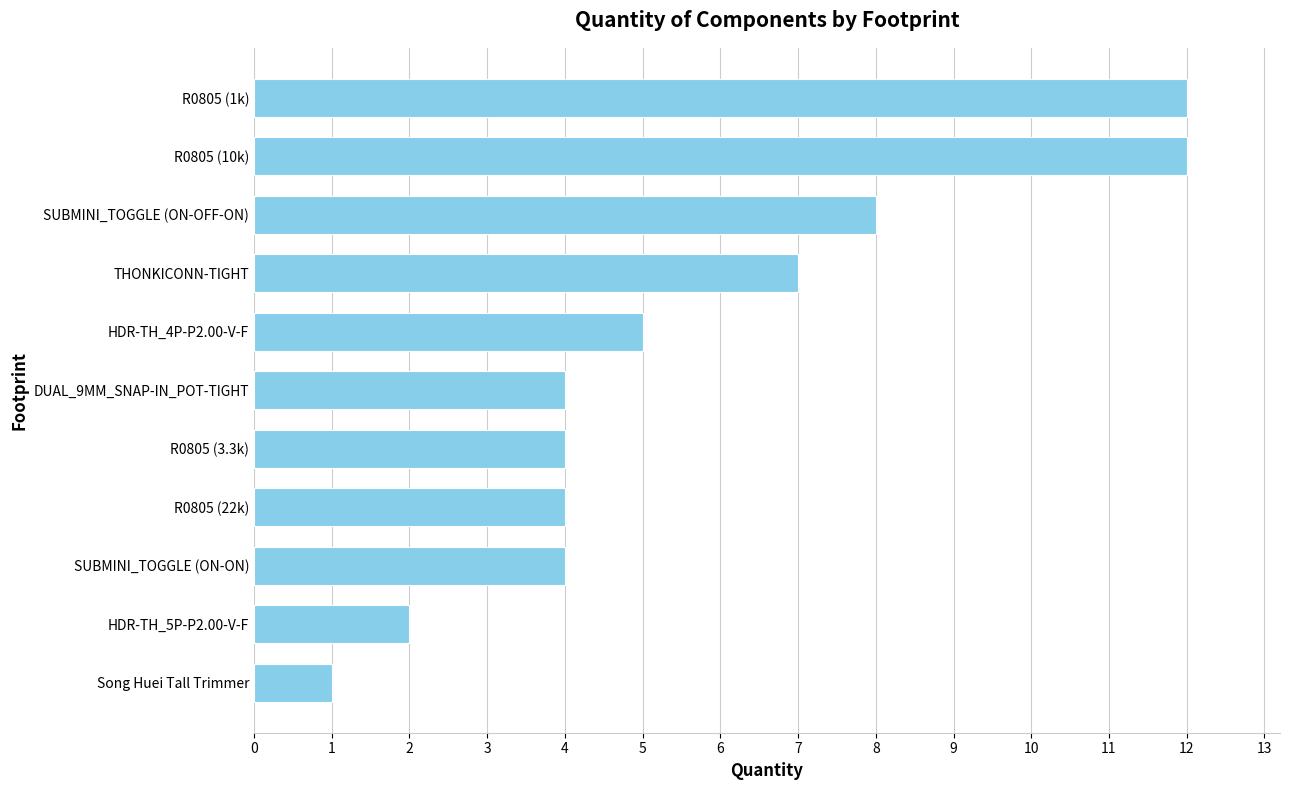

What is the difference between the maximum and minimum values?

11